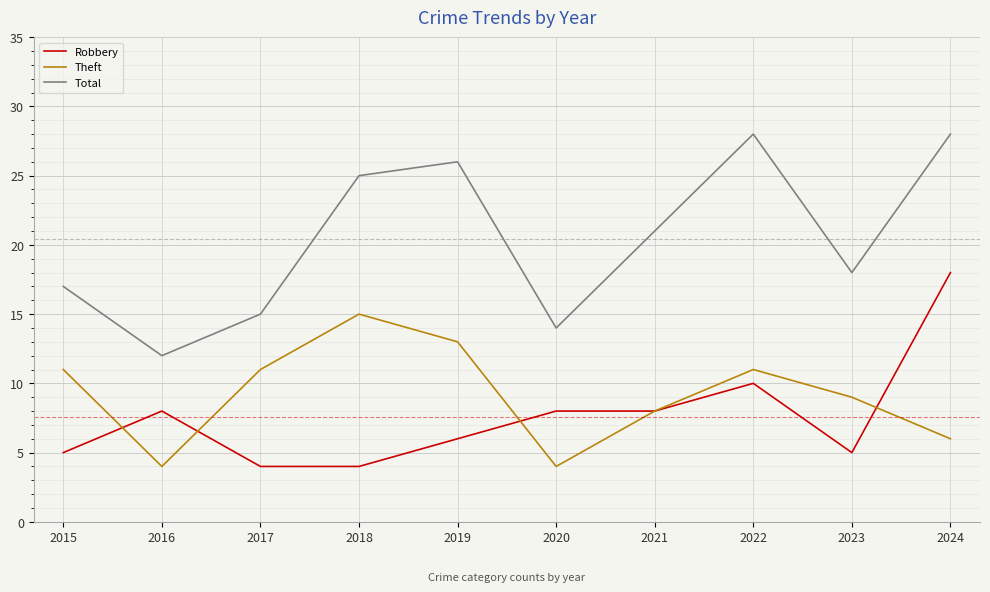

Is this an area chart (filled region under the line)?

No